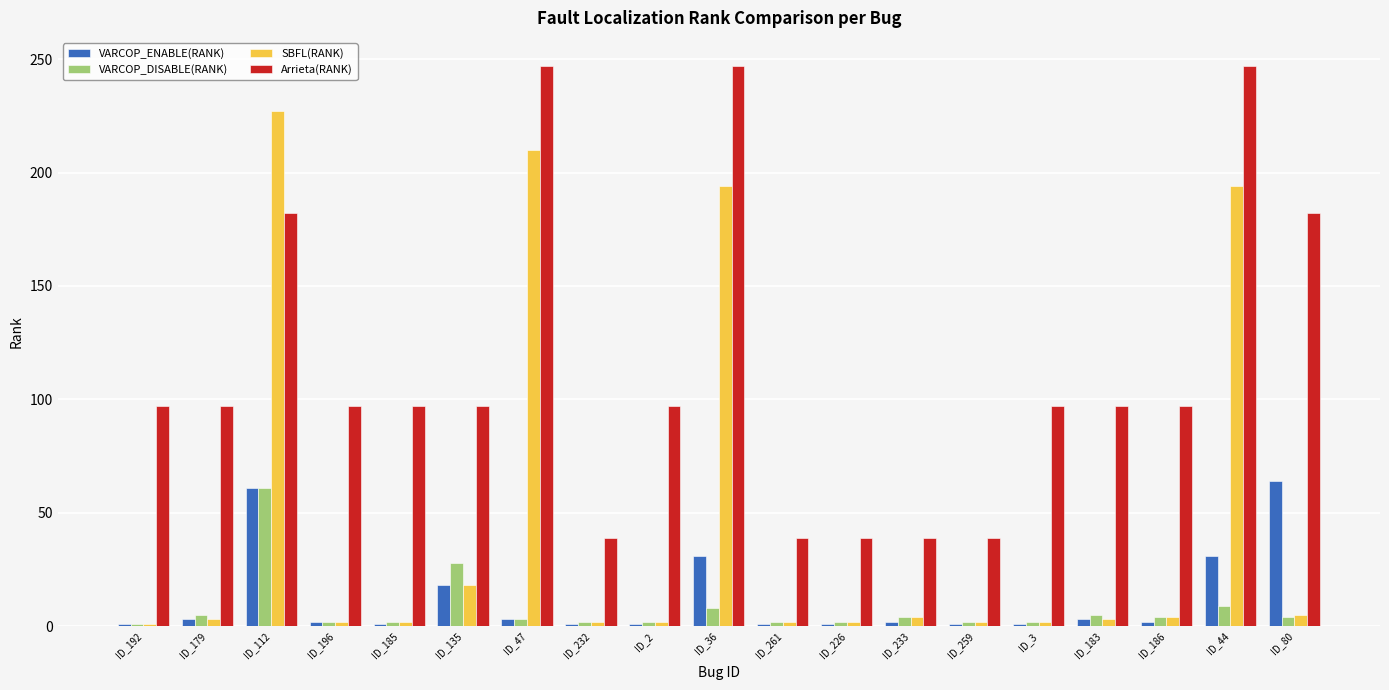

How many series are shown in this chart?

4